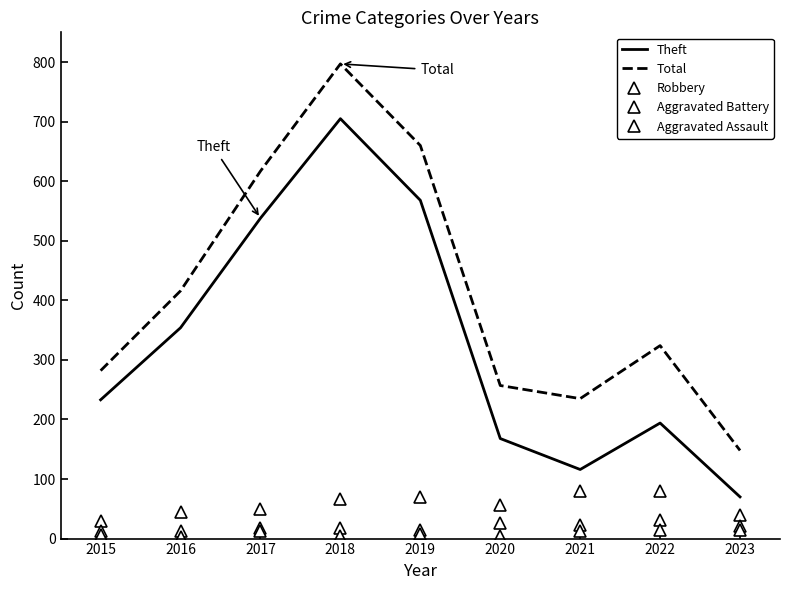

Is the value of Total at 2023 greater than the value of Aggravated Battery at 2016?

Yes